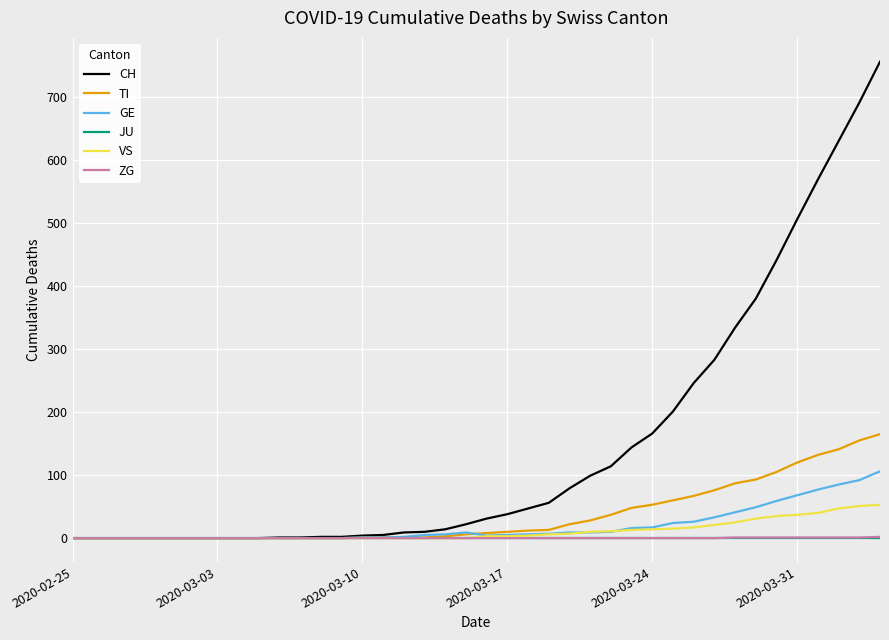

Which series has the largest total across all categories?

CH